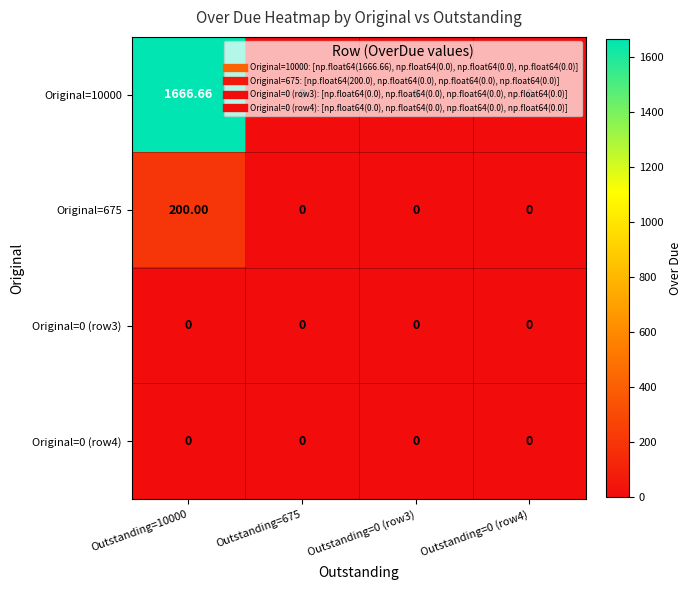

Which label corresponds to the largest value in the chart?

Outstanding=10000